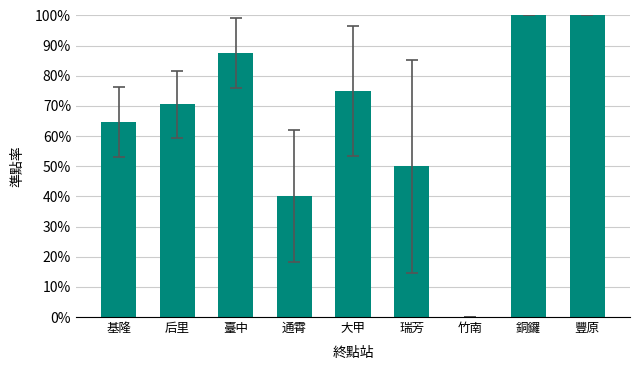

How many bars are there in total?

9